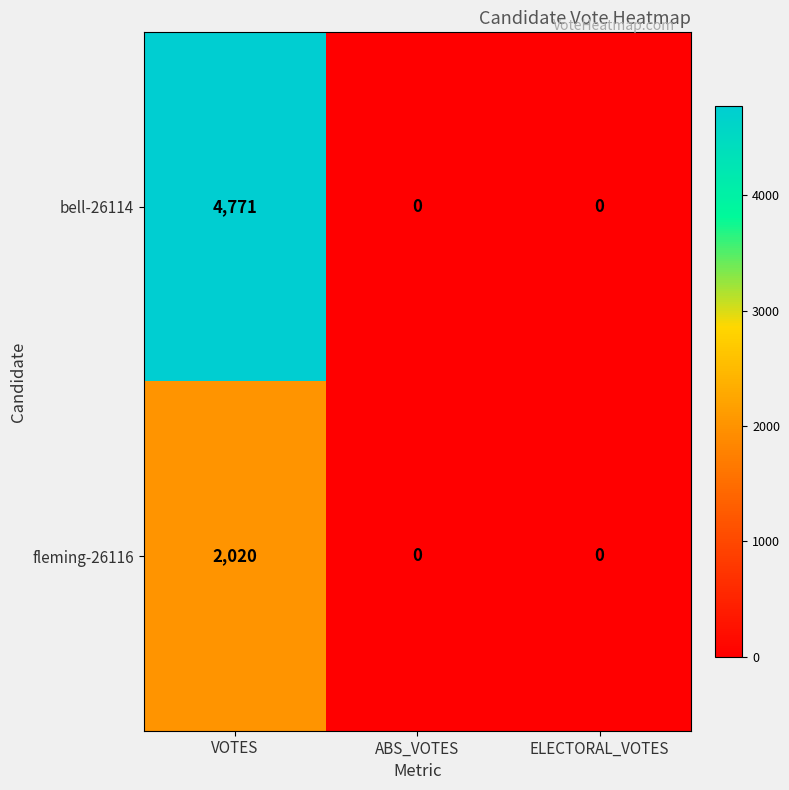

Reading left to right, what are all the values shown in this chart?

bell-26114: VOTES=4771	ABS_VOTES=0	ELECTORAL_VOTES=0
fleming-26116: VOTES=2020	ABS_VOTES=0	ELECTORAL_VOTES=0